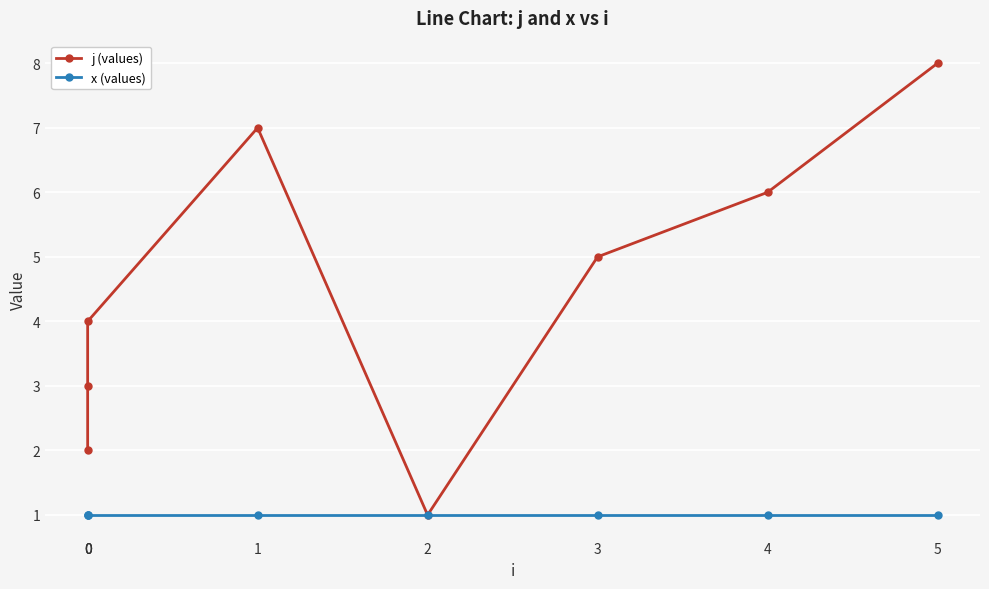

What is the highest value of the x (values) series?

1